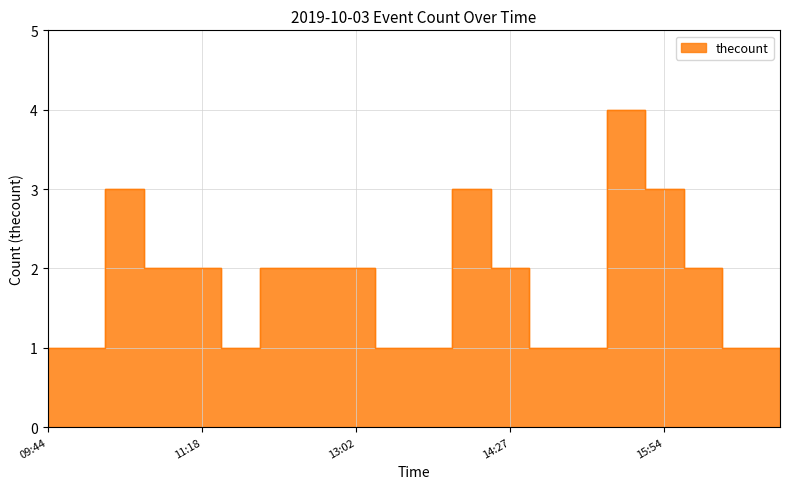

How many lines are shown in the chart?

1